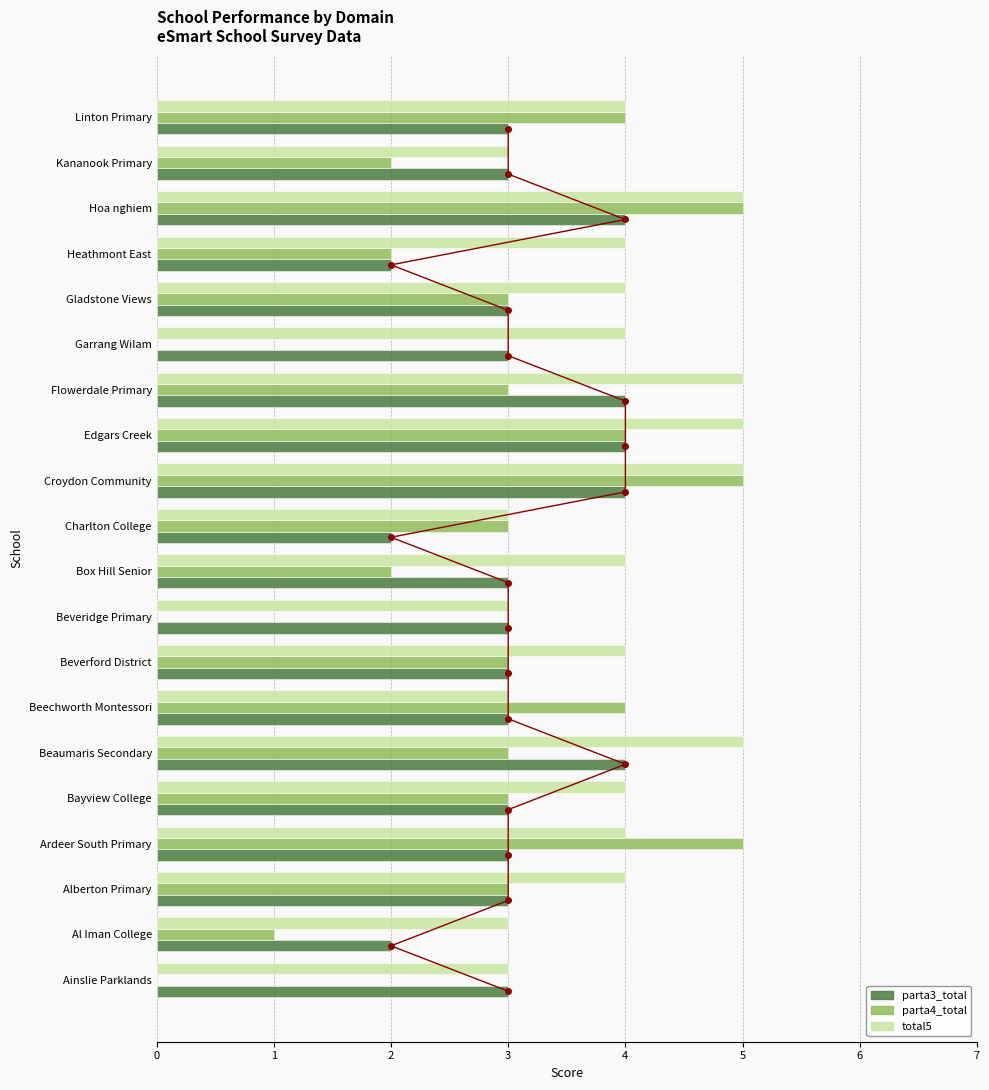

What is the value of the parta3_total bar at the 9th from the left?

3